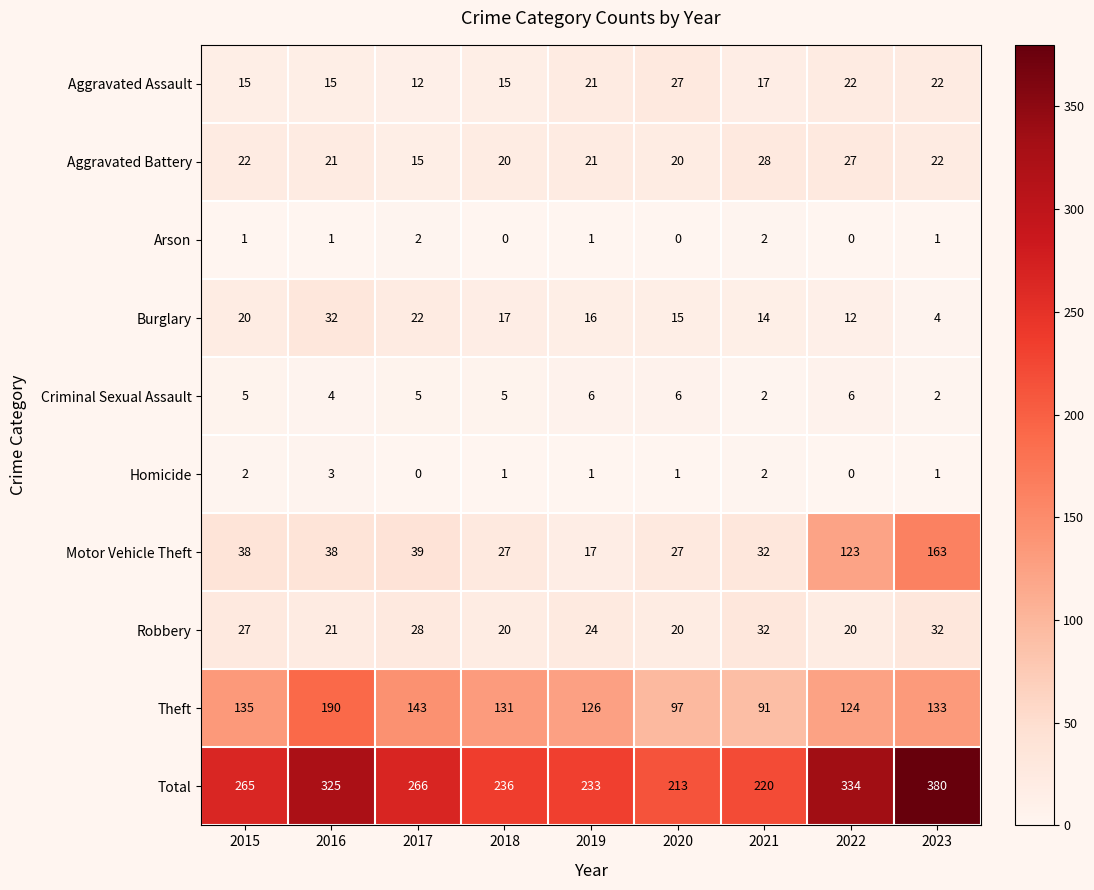

Between 2018 and 2019, which series saw the biggest shift?

Motor Vehicle Theft